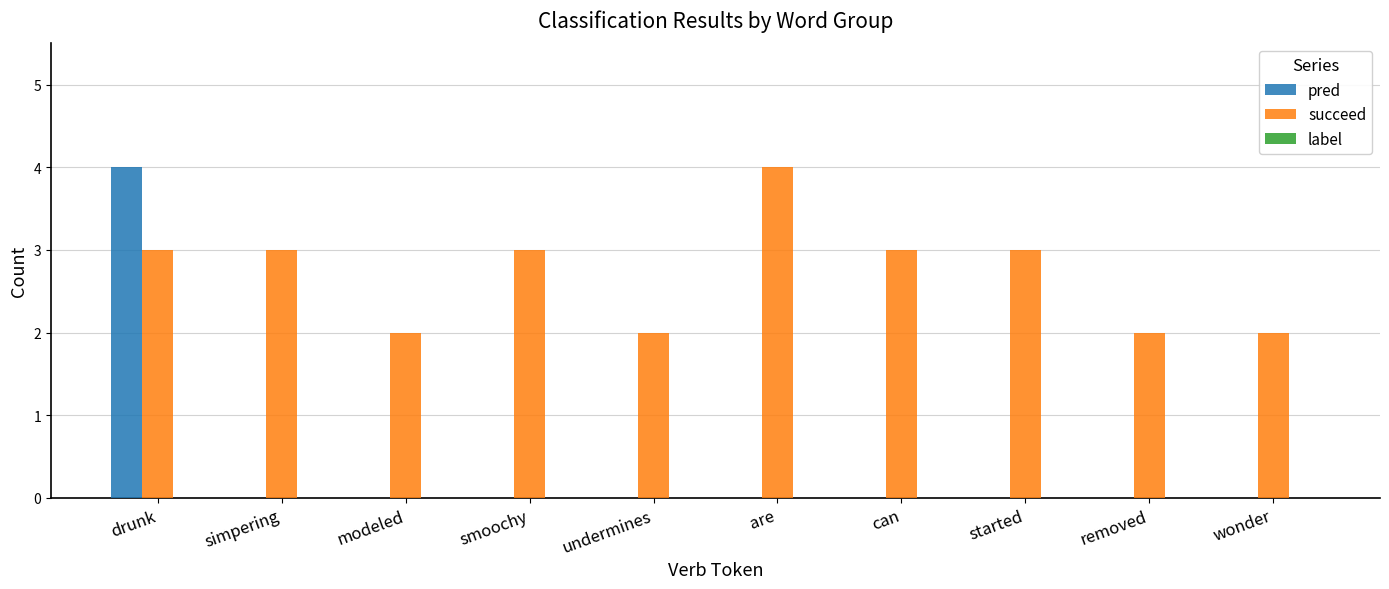

Does the chart contain stacked bars?

No